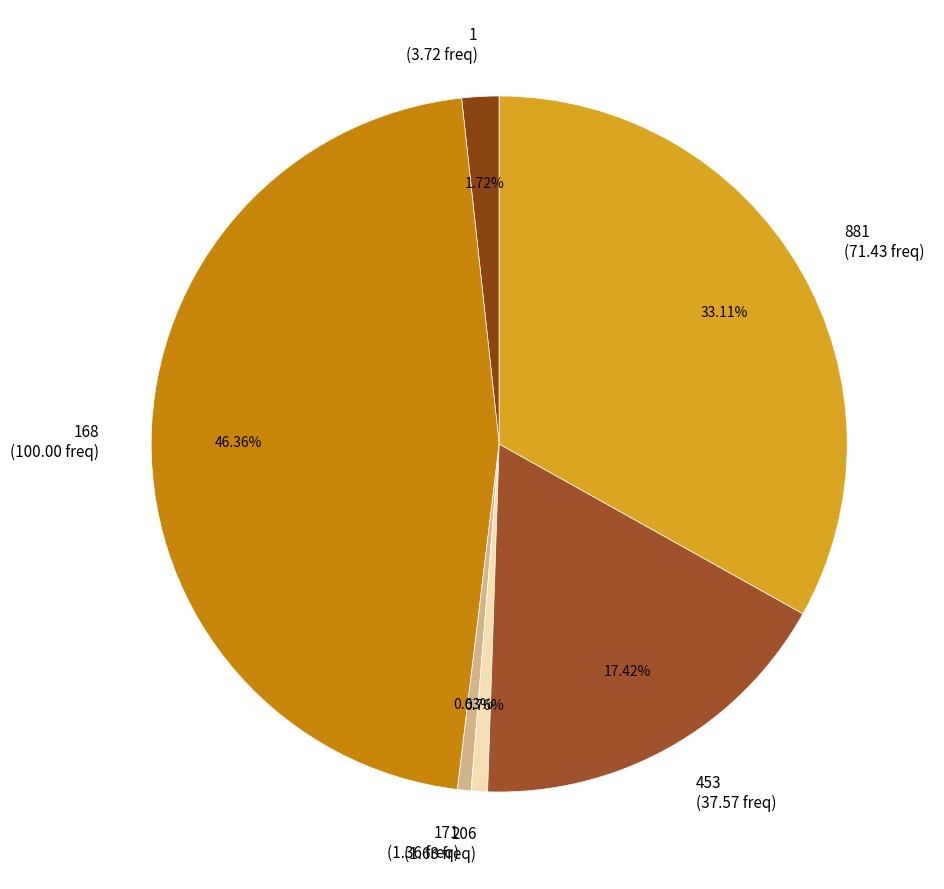

Does any single category account for the majority?

No